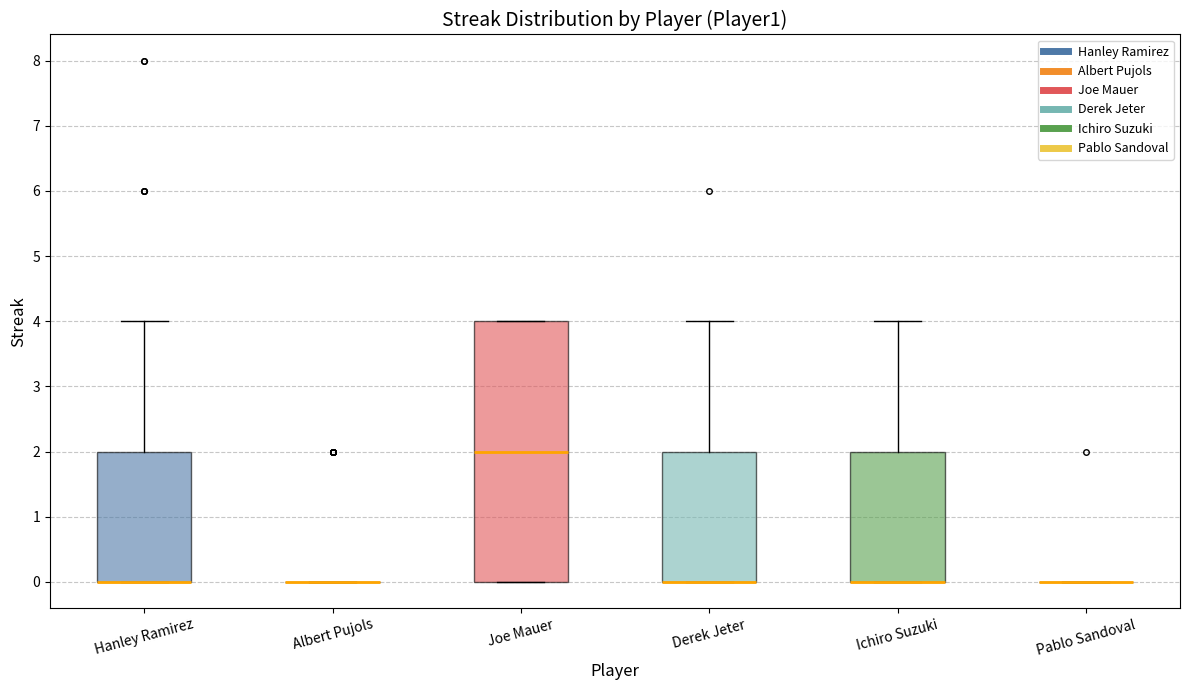

Where is the upper edge of the box for Hanley Ramirez on the y-axis? The values are not printed on the chart, so give them approximately, as read against the axis.

2